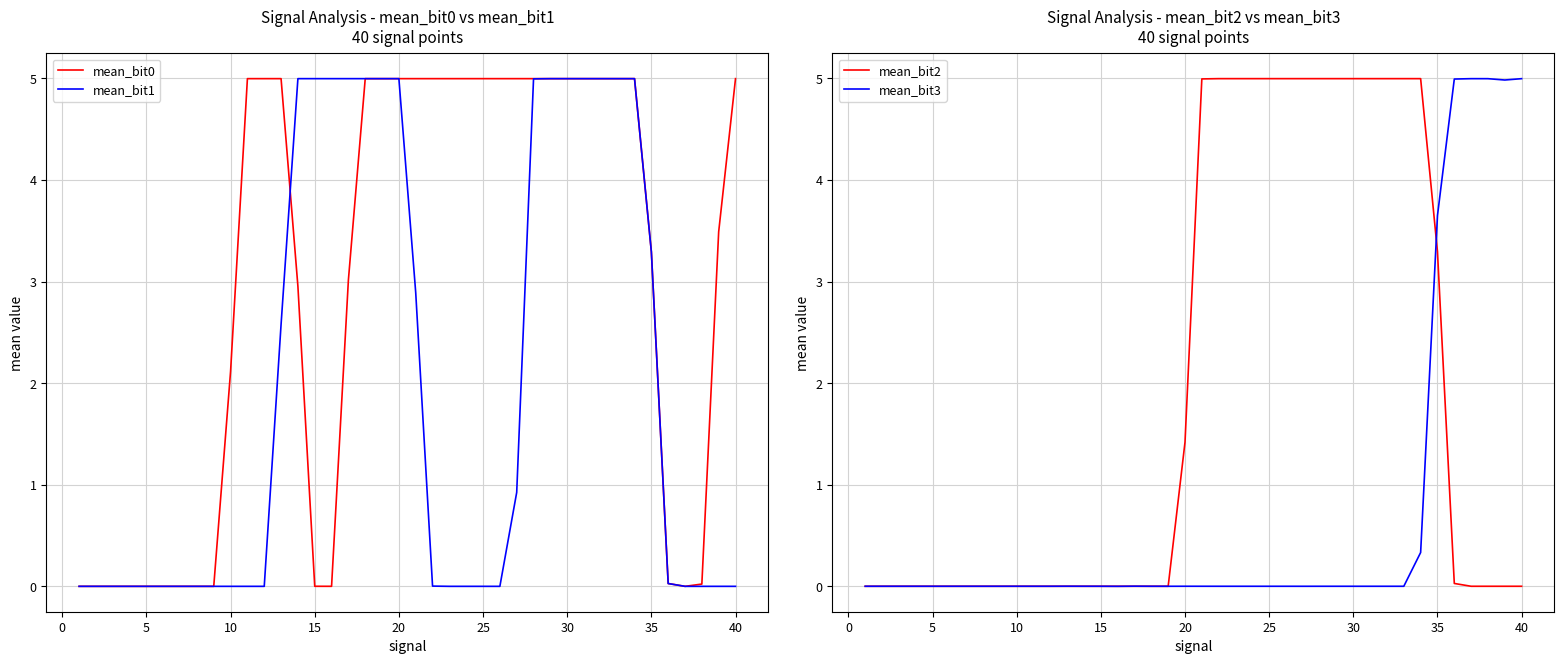

At which category does mean_bit2 reach its first local valley?

5